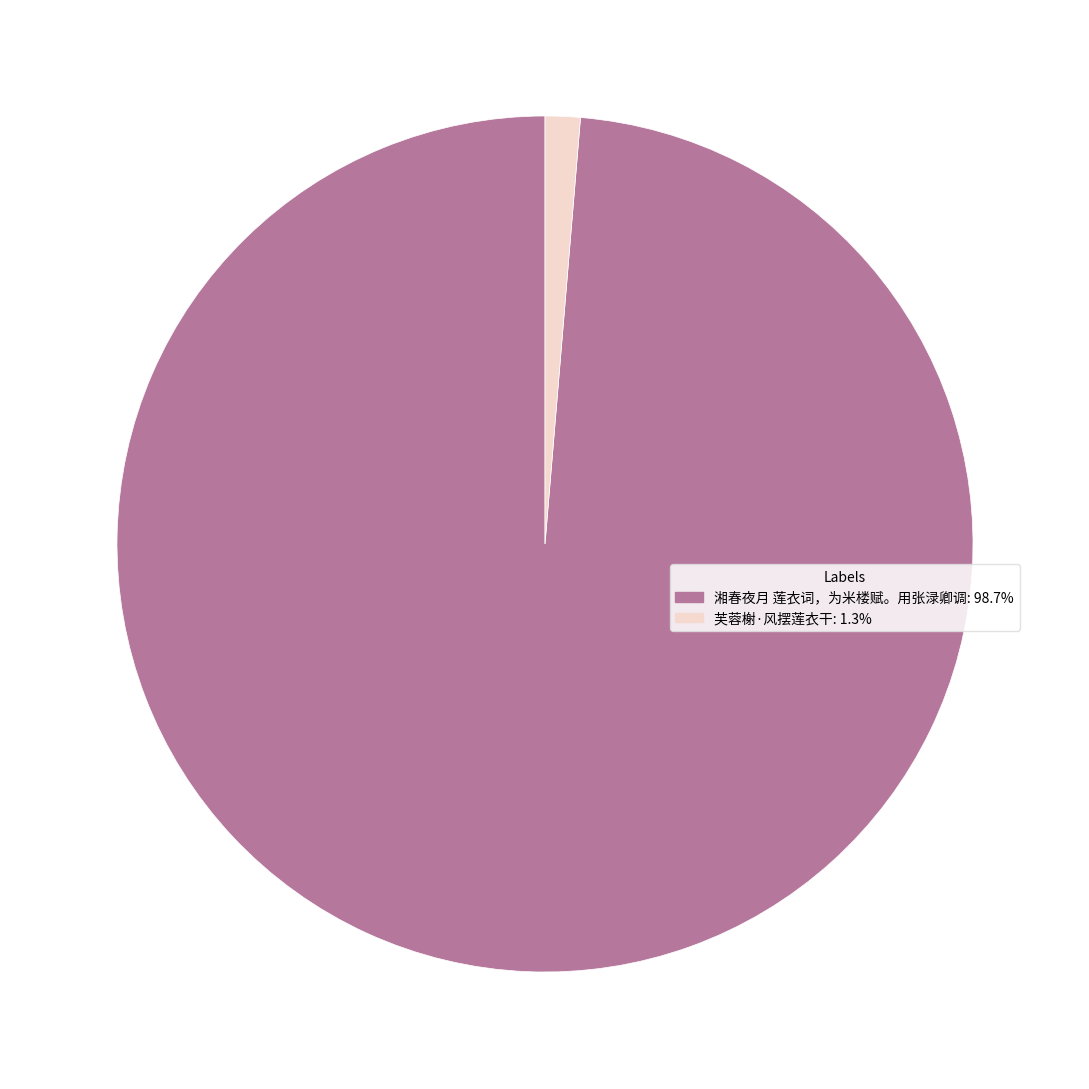

Which slice is the smallest?

芙蓉榭·风摆莲衣干